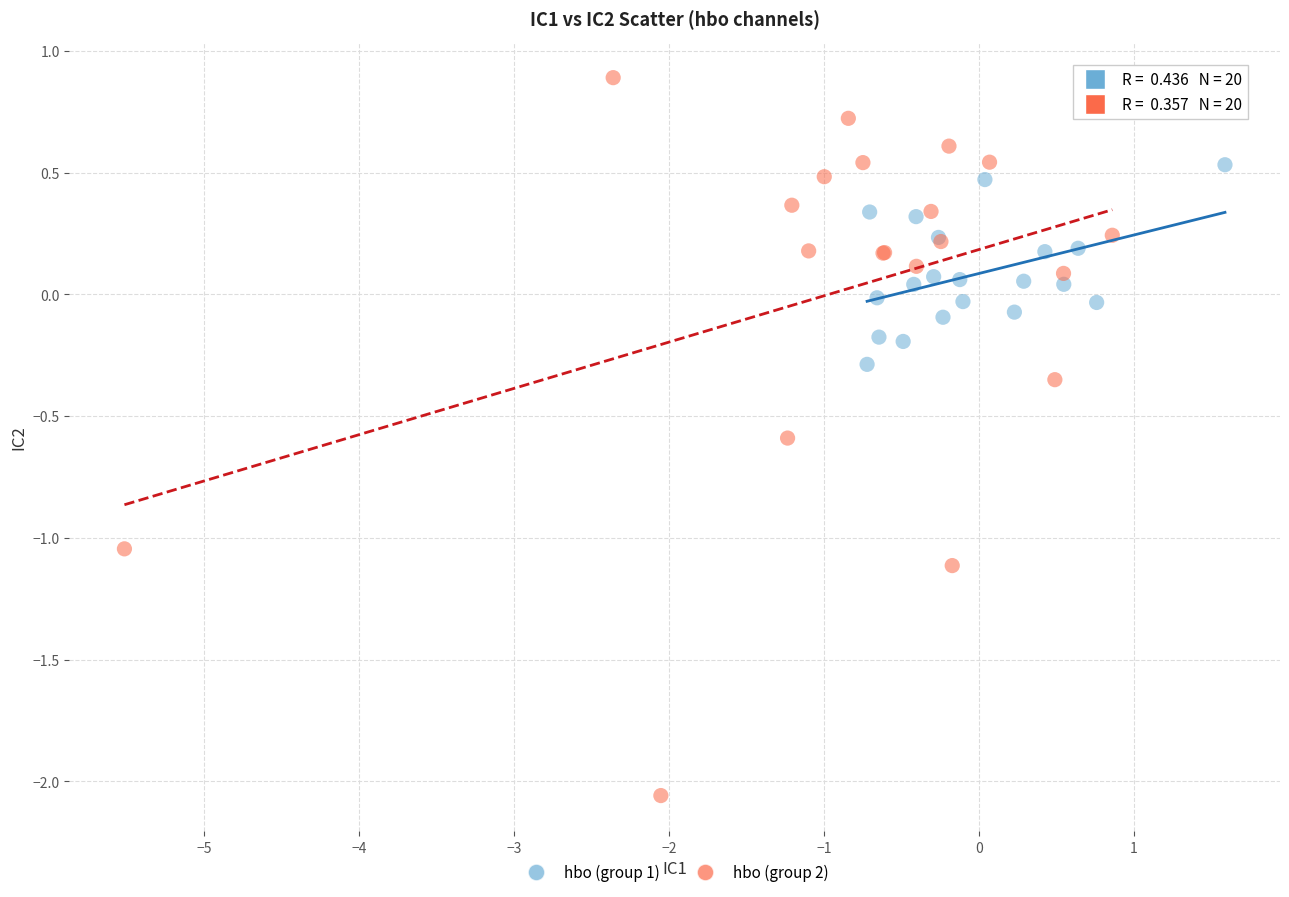

Which series contains the highest Y value?

hbo (group 2)